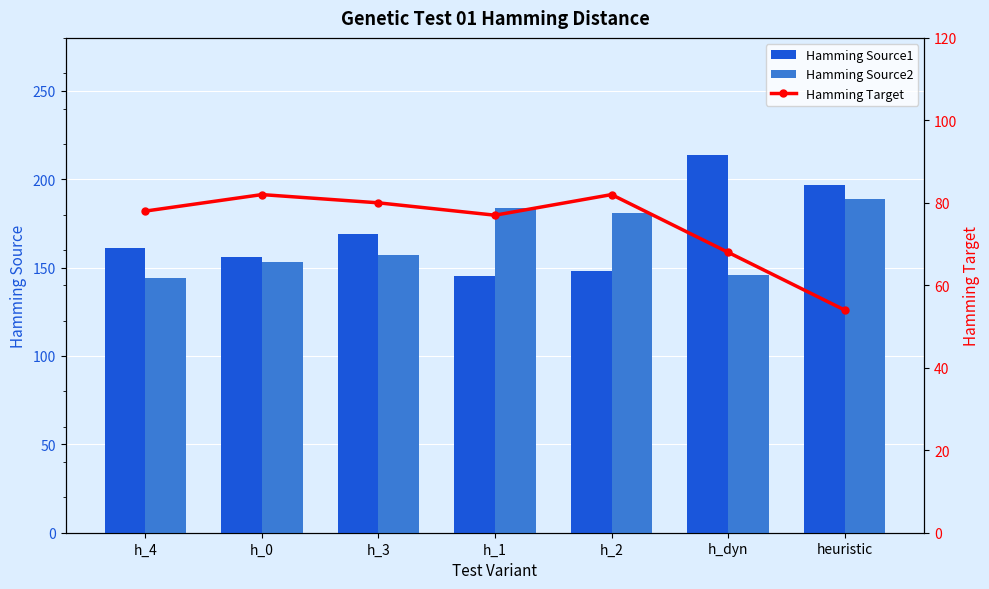

Reading left to right, transcribe all the data shown in this chart.

Hamming Source1: 161	156	169	145	148	214	197
Hamming Source2: 144	153	157	184	181	146	189
Hamming Target: 78	82	80	77	82	68	54